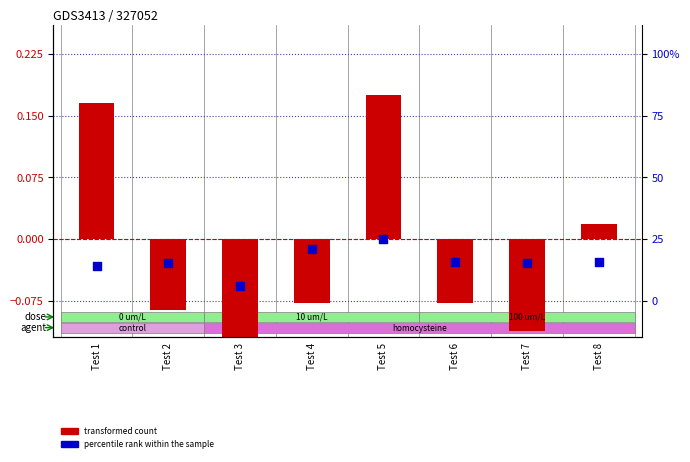

Which series reaches the maximum Y coordinate?

transformed count